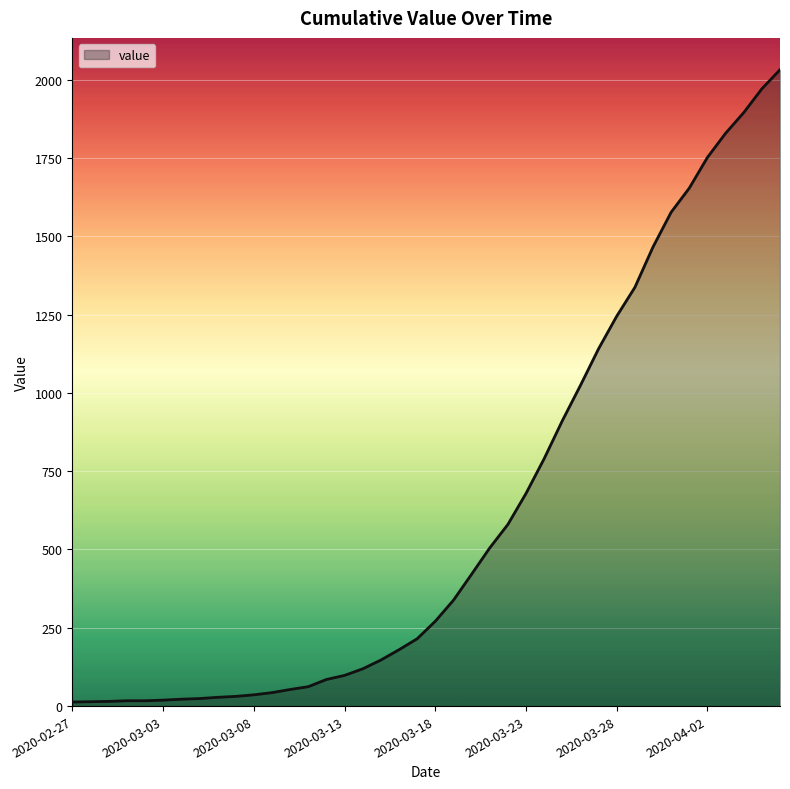

What is the difference between the maximum and minimum values?

2019